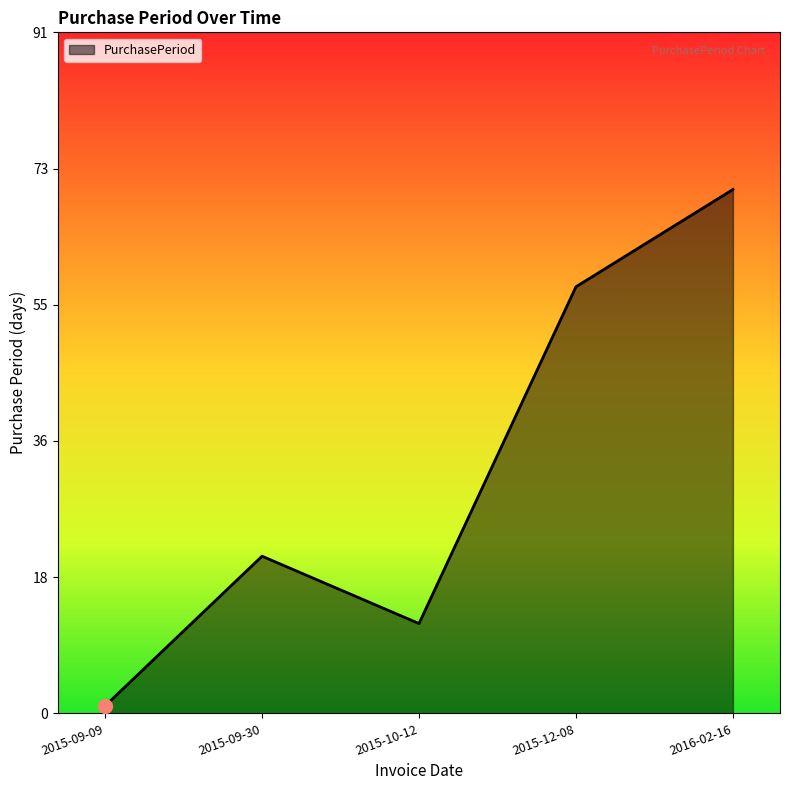

Where is the data nearest to the value 35?

2015-09-30